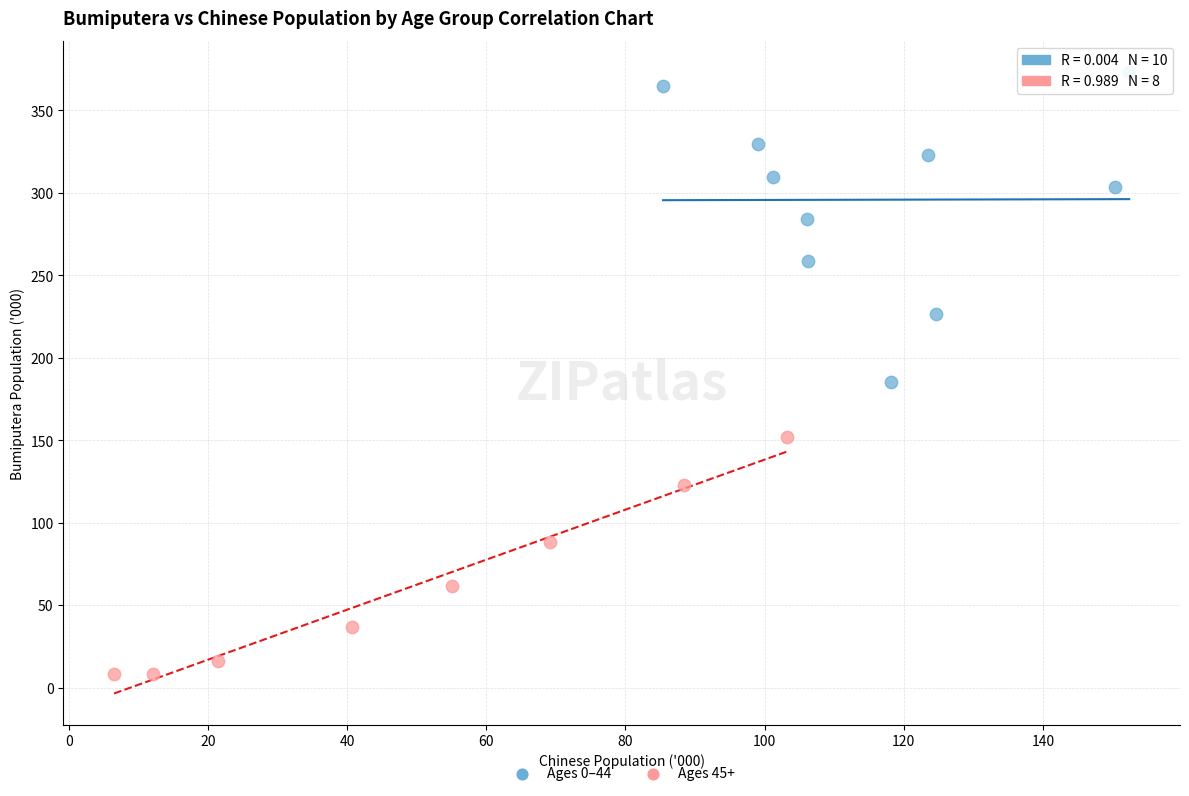

Which series reaches the minimum Y coordinate?

Ages 45+